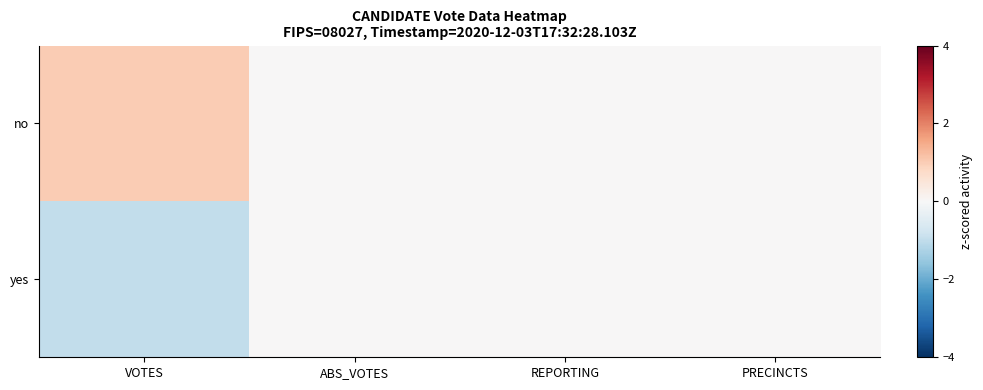

Reading left to right, transcribe all the data shown in this chart.

no: VOTES=1	ABS_VOTES=0	REPORTING=0	PRECINCTS=0
yes: VOTES=-1	ABS_VOTES=0	REPORTING=0	PRECINCTS=0